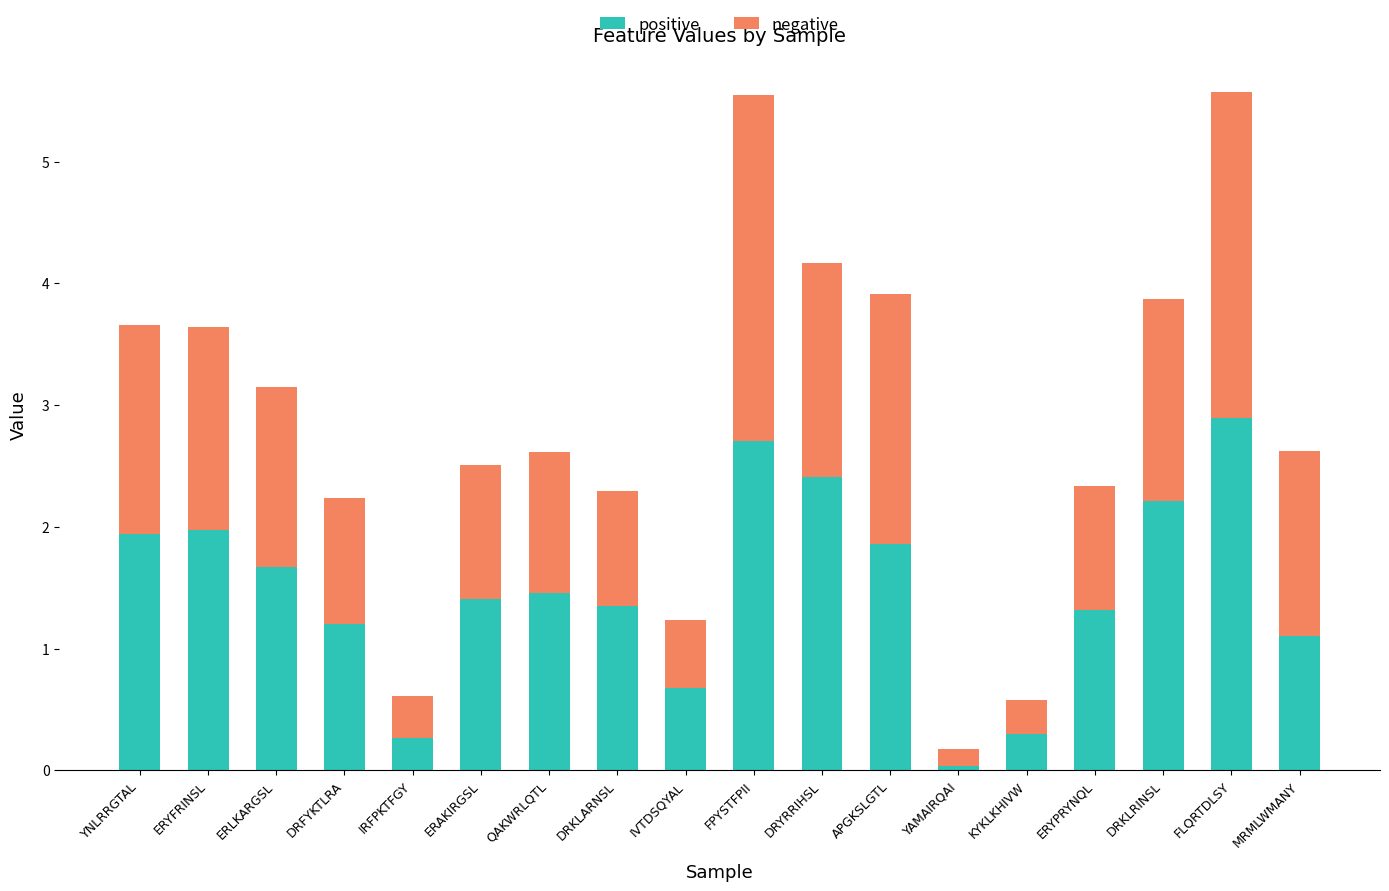

True or false: positive has a value of 2.4 at QAKWRLQTL.

False